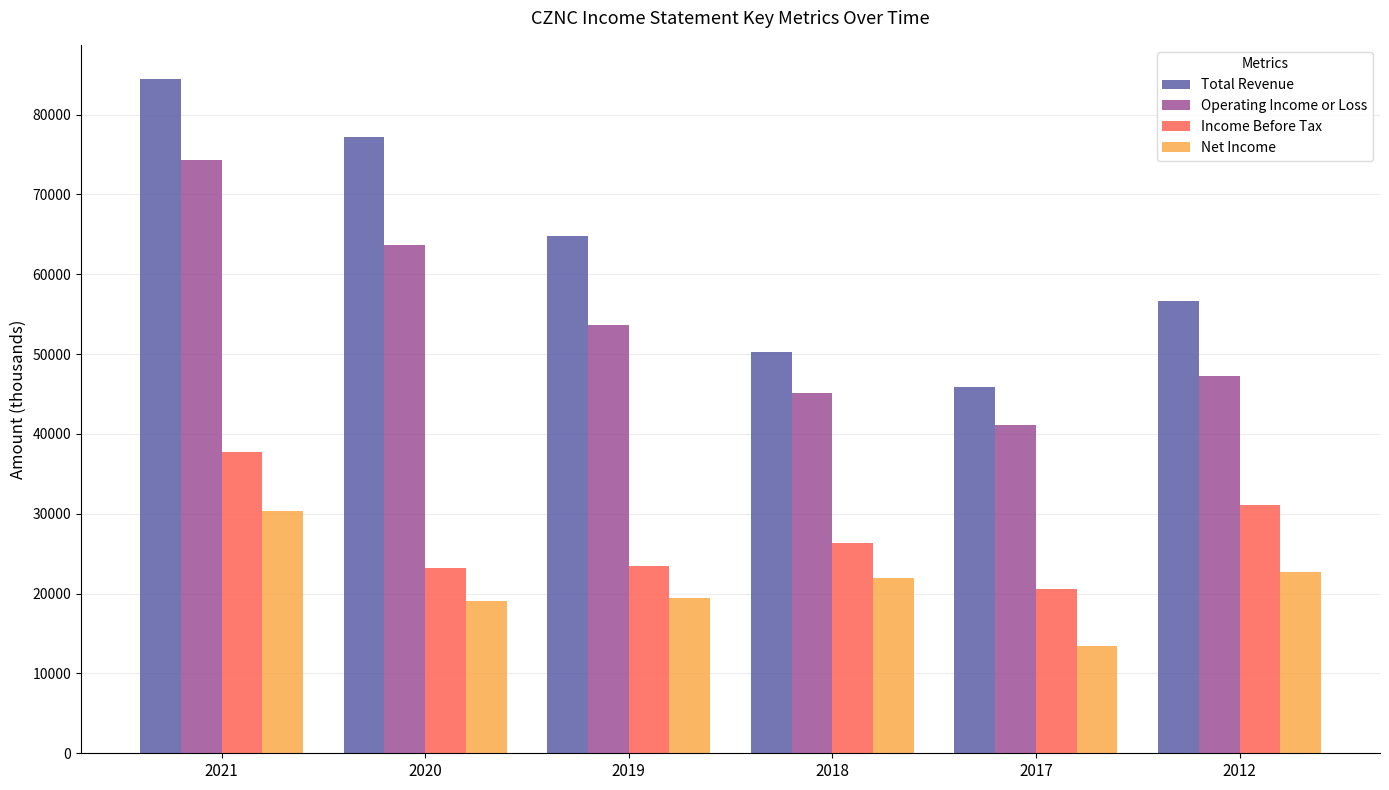

What is the value of the Net Income bar at the 1st from the left?

30300